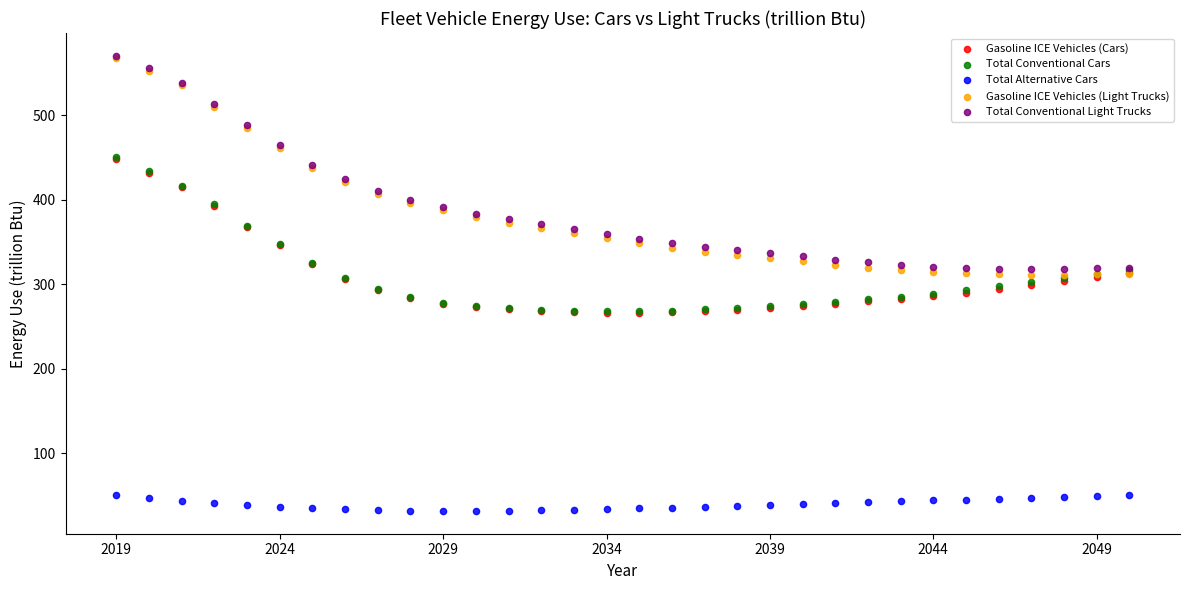

Which series reaches the minimum Y coordinate?

Total Alternative Cars